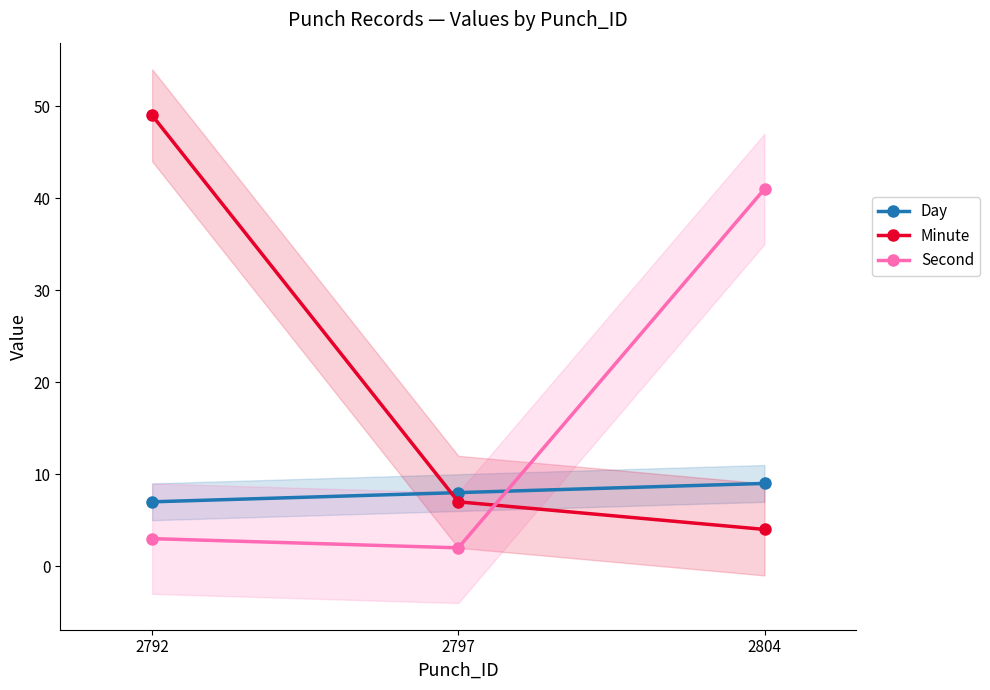

How many data points in Second are less than 3?

1